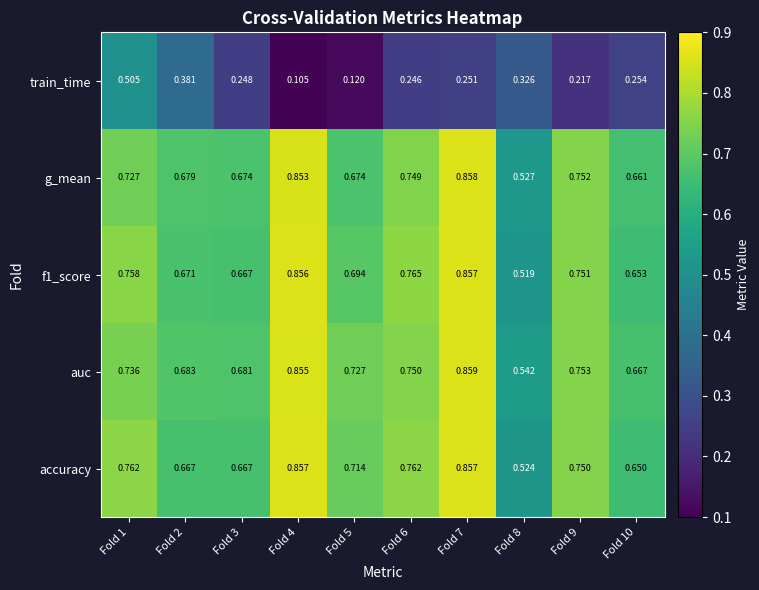

Which series changed the most between Fold 2 and Fold 4?

train_time